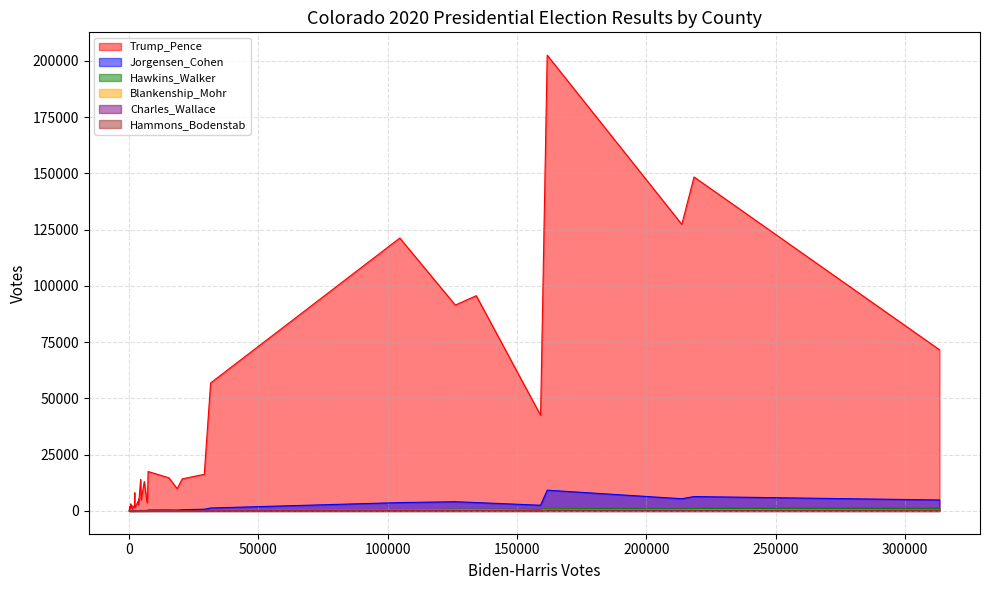

Which has a higher value, 161636 or 437?

161636